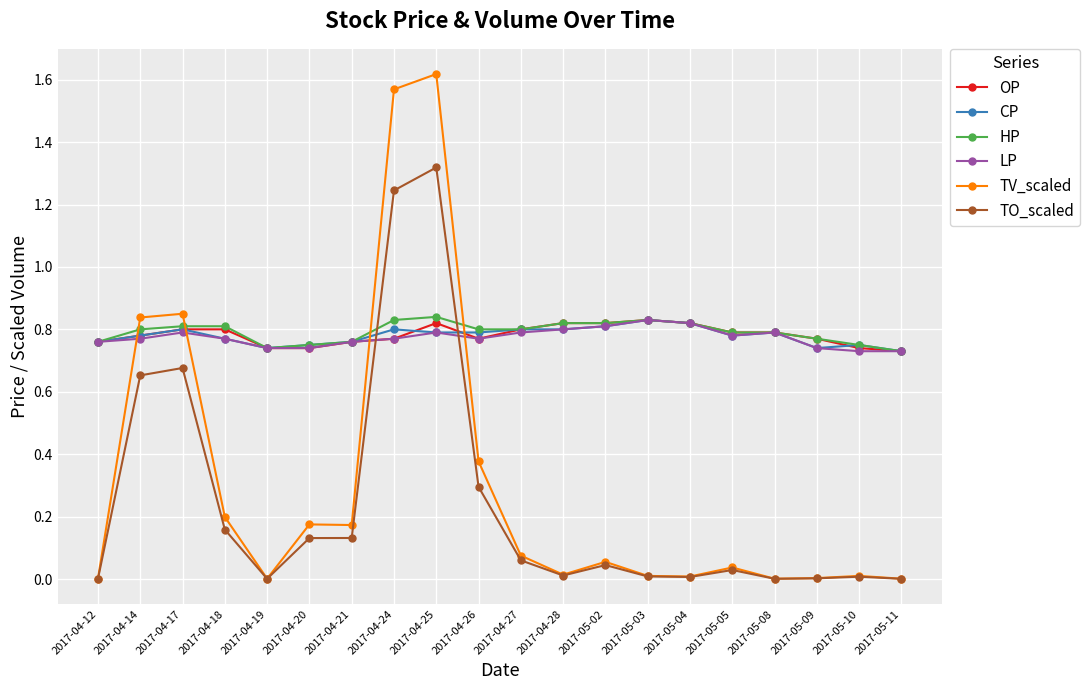

True or false: TO_scaled has more than 0 points higher than both neighbors.

True